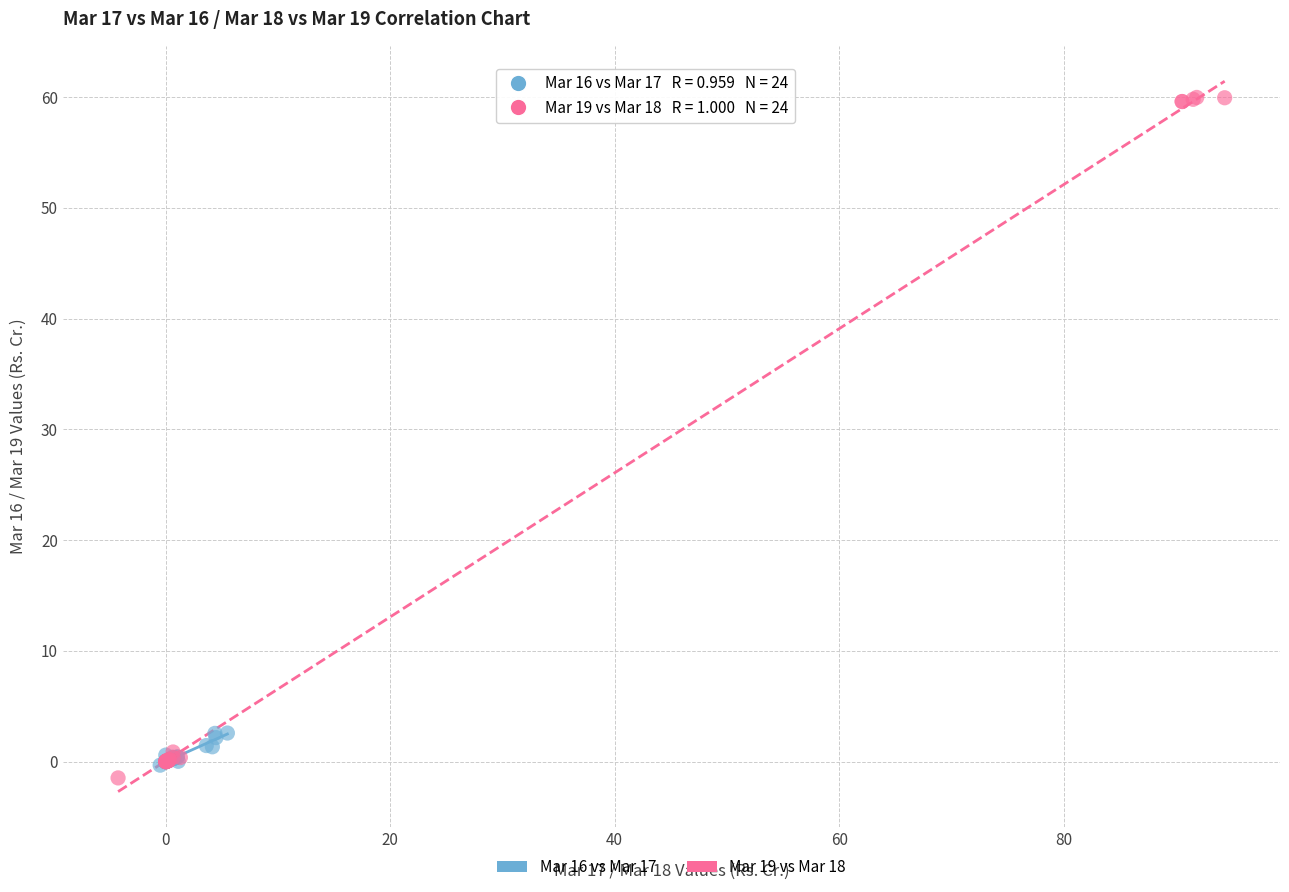

Which series reaches the maximum Y coordinate?

Mar 19 vs Mar 18